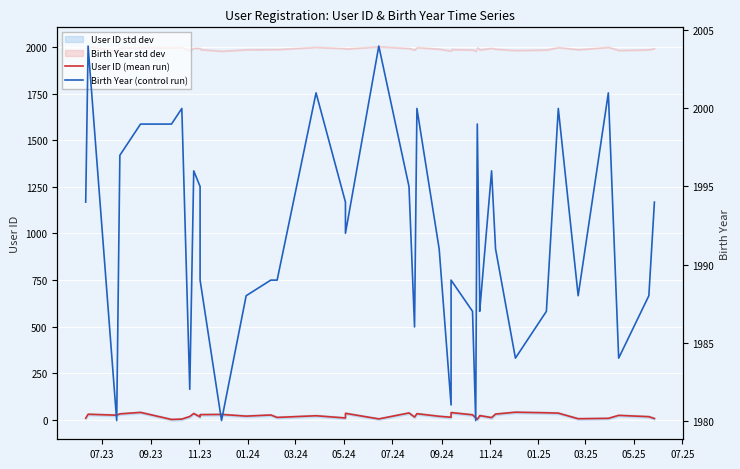

True or false: Birth Year (control run) and User ID (mean run) cross at least once.

False